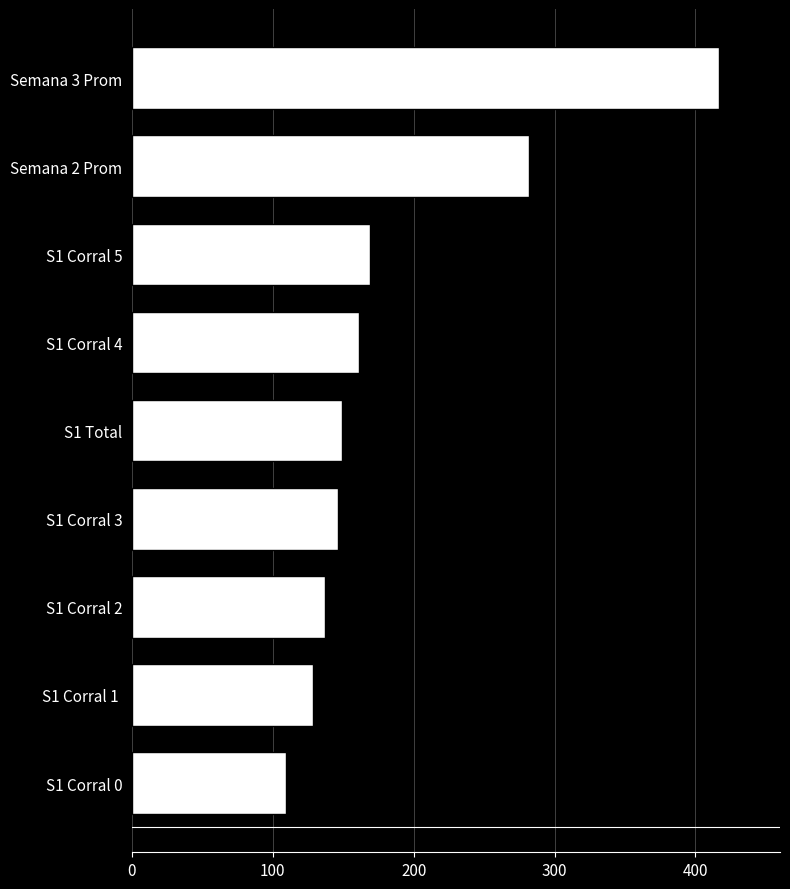

Does the chart contain stacked bars?

No